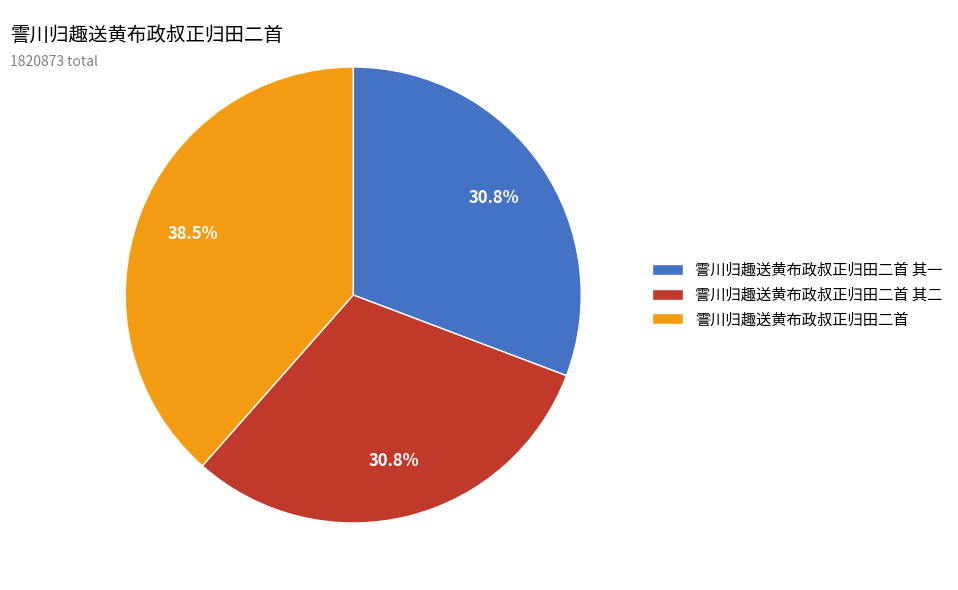

How many segments does this pie chart have?

3